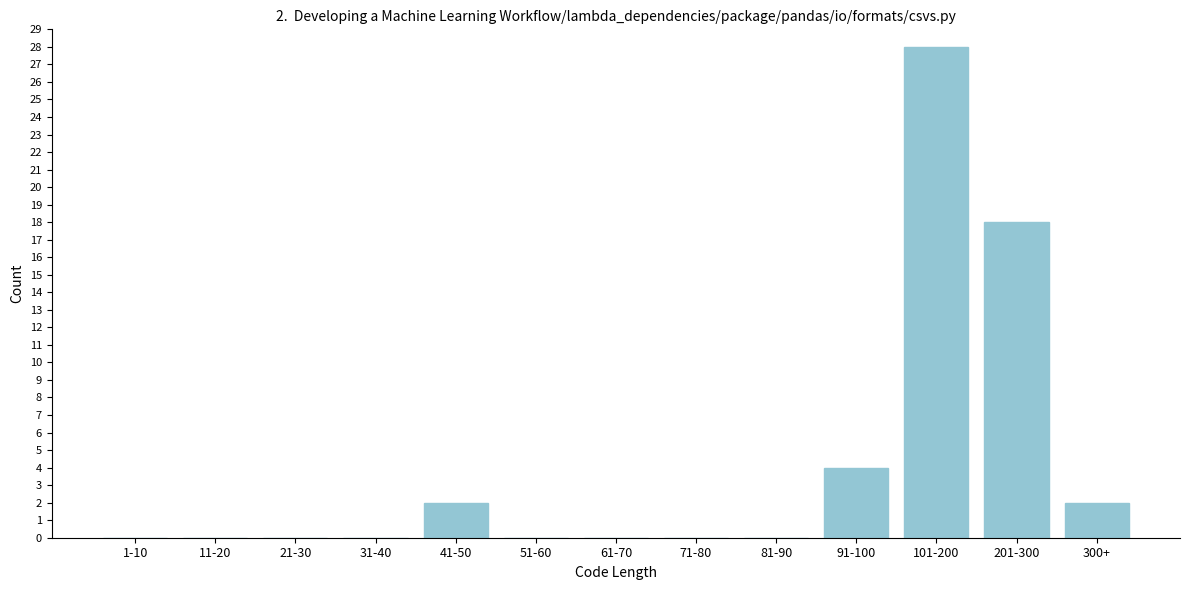

Reading left to right, transcribe all the data shown in this chart.

1-10=0	11-20=0	21-30=0	31-40=0	41-50=2	51-60=0	61-70=0	71-80=0	81-90=0	91-100=4	101-200=28	201-300=18	300+=2